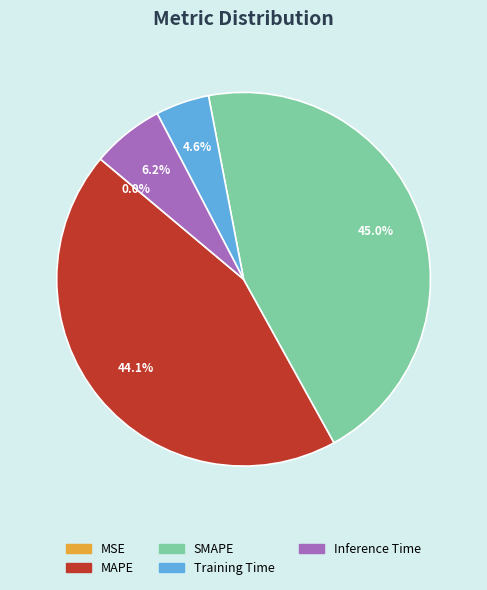

Does Training Time account for over 50% of the chart?

No